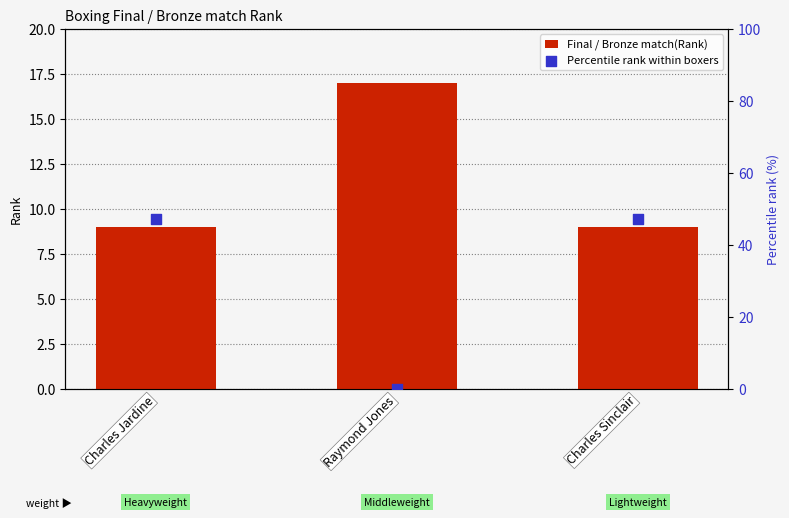

What is the total value across all series at Charles Jardine?

56.1